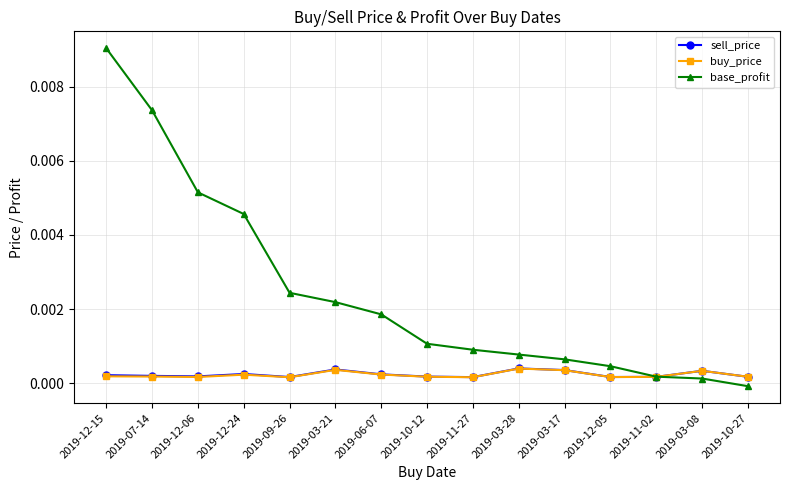

Count the buy_price values in the range 0 to 1.

15